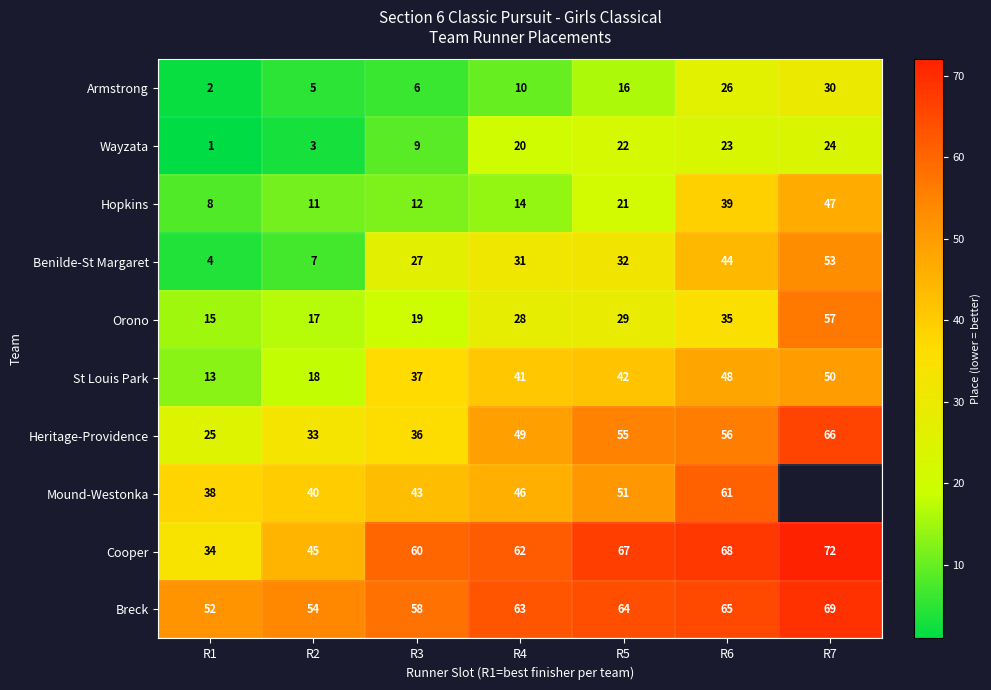

Count the number of categories in the chart.

7